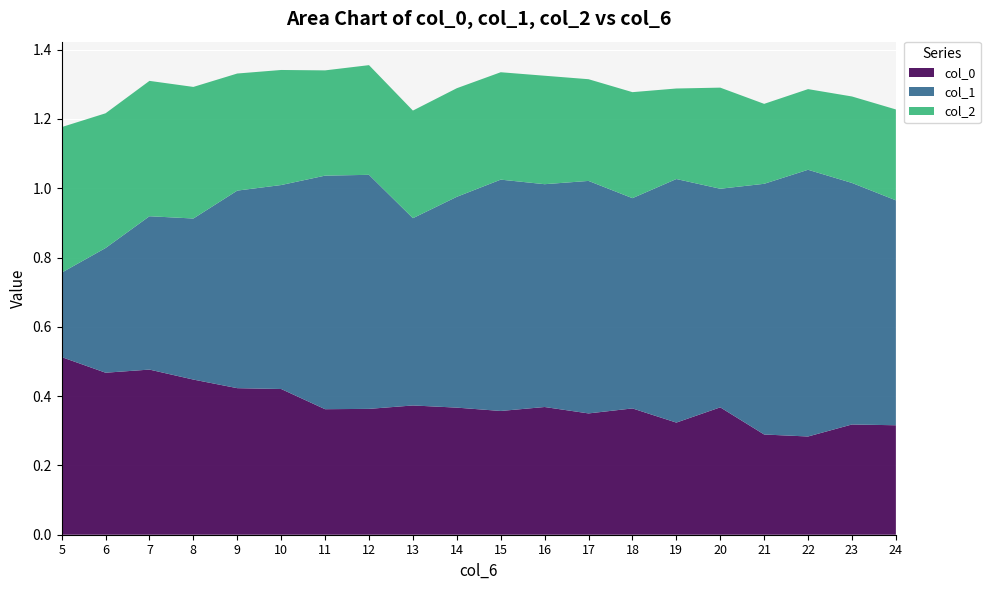

Reading left to right, extract all data points from this chart.

col_0: 0.5	0.5	0.5	0.4	0.4	0.4	0.4	0.4	0.4	0.4	0.4	0.4	0.4	0.4	0.3	0.4	0.3	0.3	0.3	0.3
col_1: 0.2	0.4	0.4	0.5	0.6	0.6	0.7	0.7	0.5	0.6	0.7	0.6	0.7	0.6	0.7	0.6	0.7	0.8	0.7	0.6
col_2: 0.4	0.4	0.4	0.4	0.3	0.3	0.3	0.3	0.3	0.3	0.3	0.3	0.3	0.3	0.3	0.3	0.2	0.2	0.2	0.3